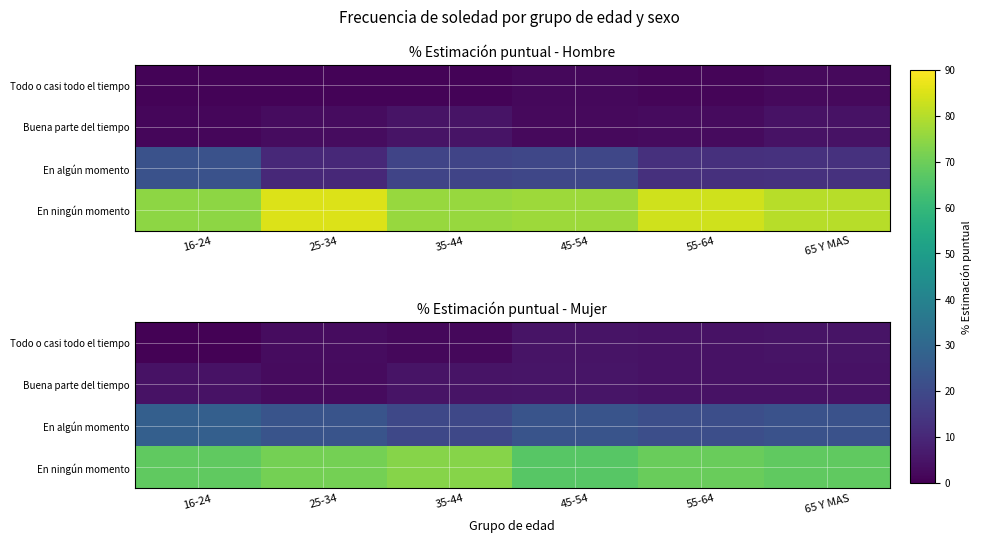

What is the difference between the second highest and minimum values in the Buena parte del tiempo series?

2.3